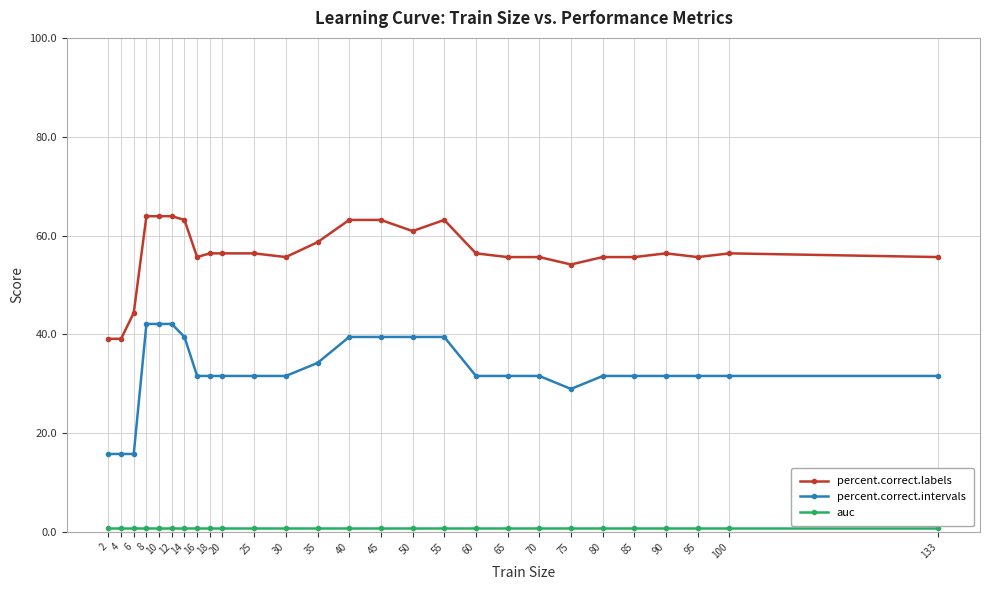

Which series has the widest spread of values?

percent.correct.intervals